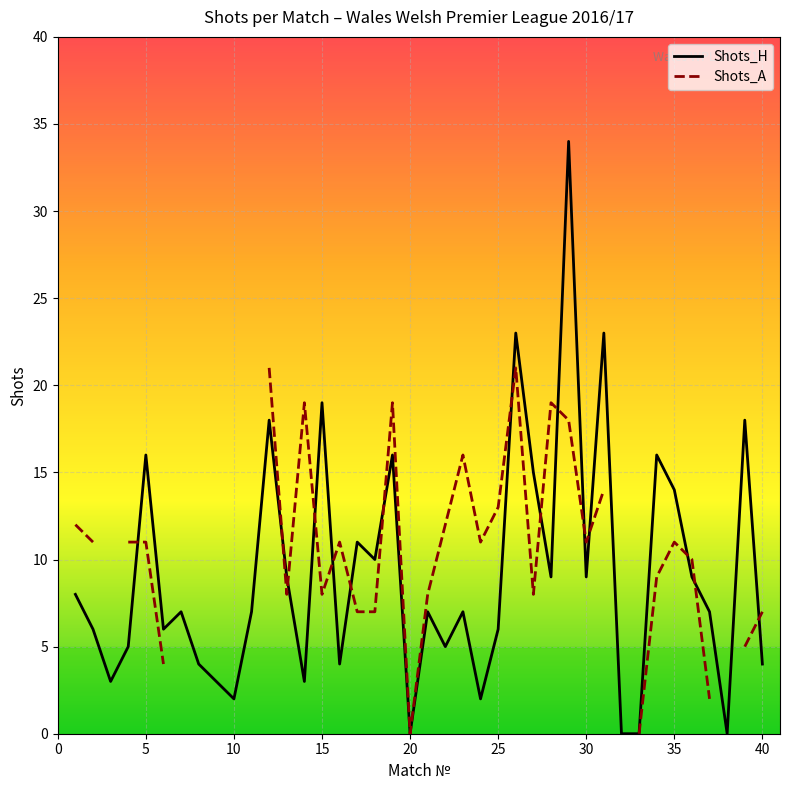

Reading left to right, list all the values displayed in this chart.

8	6	3	5	16	6	7	4	3	2	7	18	9	3	19	4	11	10	16	0	7	5	7	2	6	23	15	9	34	9	23	0	0	16	14	9	7	0	18	4